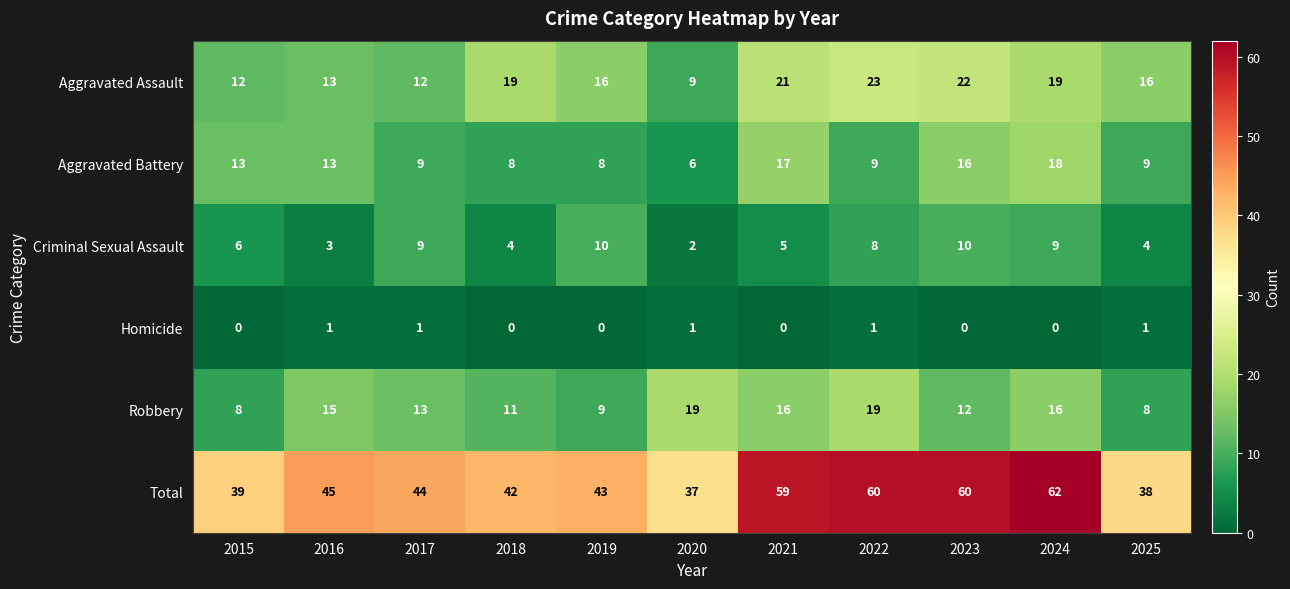

At 2022, list the series in order from largest to smallest.

Total, Aggravated Assault, Robbery, Aggravated Battery, Criminal Sexual Assault, Homicide